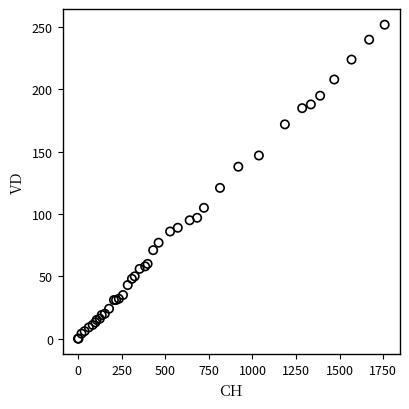

What Y value in the scatter plot is closest to 126?

121